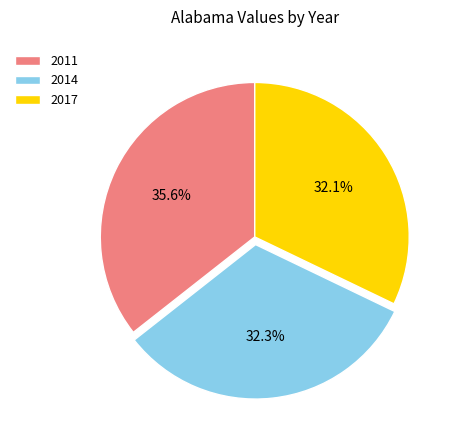

Approximately how many times larger is the value at 2014 compared to 2011?

0.9